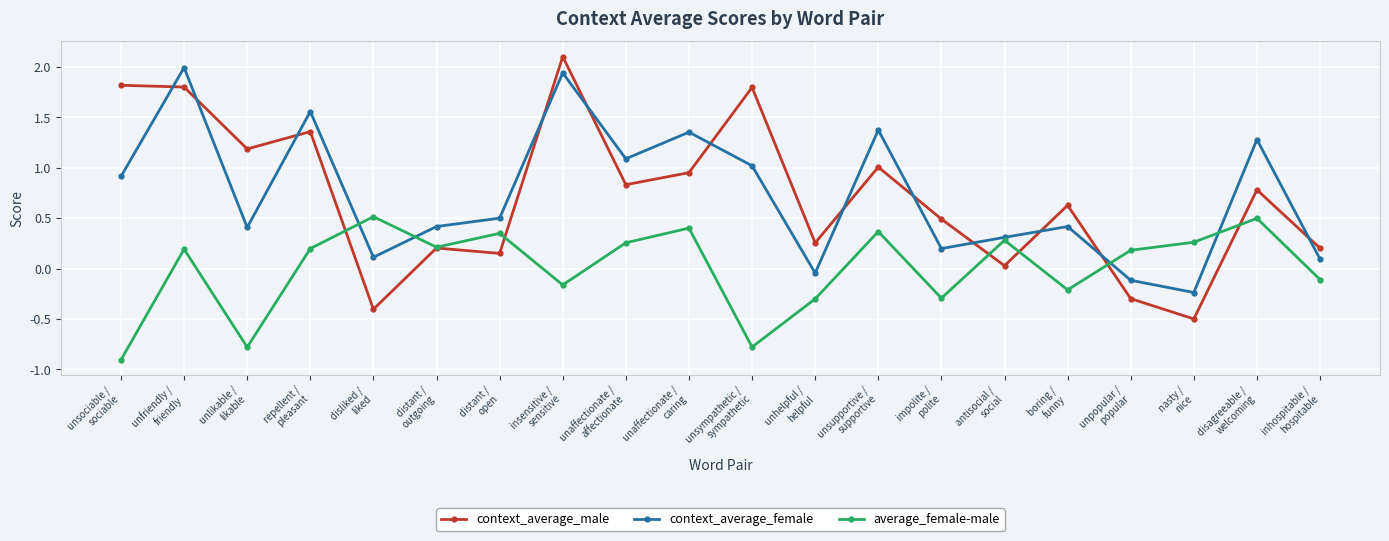

What are all the series names shown in the legend?

context_average_male, context_average_female, average_female-male